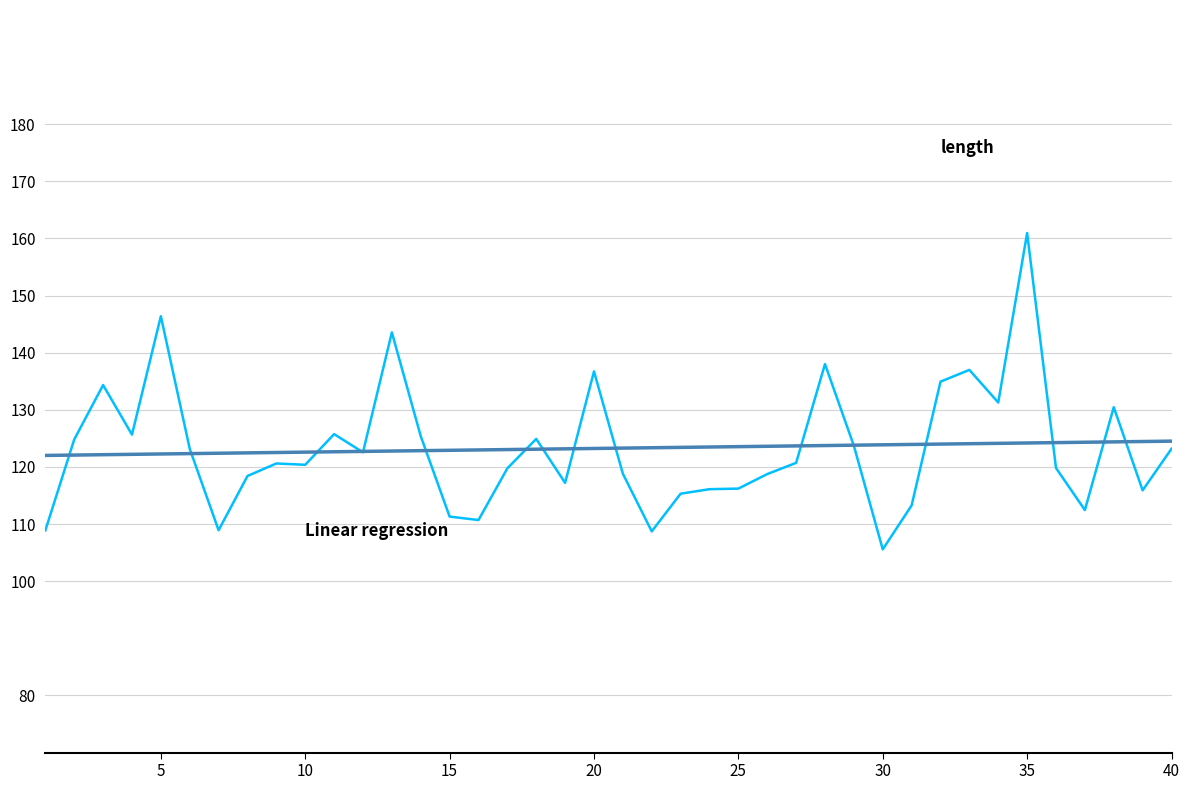

What is the maximum value shown in the chart?

161.0